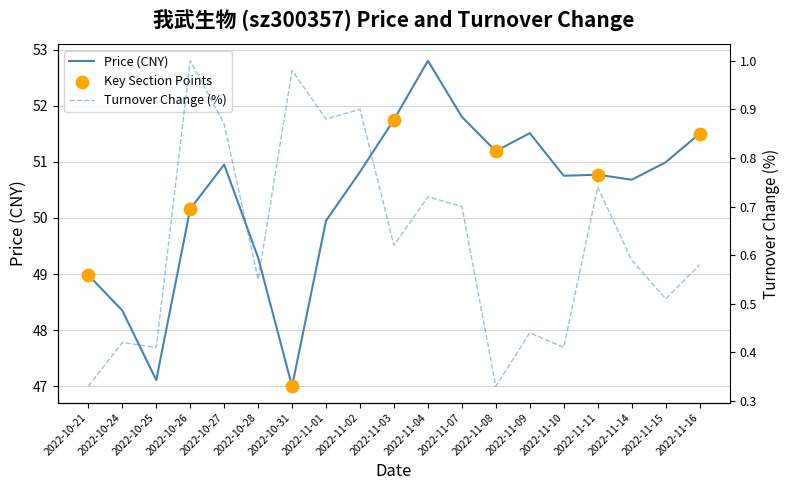

Which series has the largest Y range (max minus min)?

price